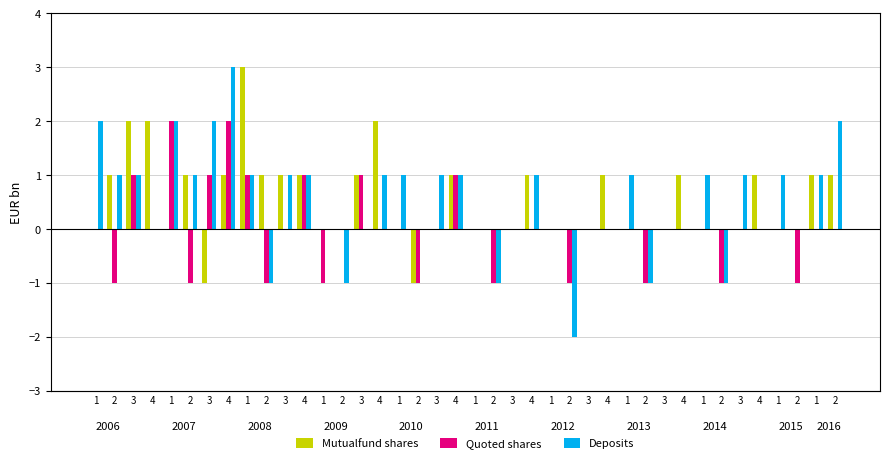

Which label corresponds to the smallest value in the chart?

2